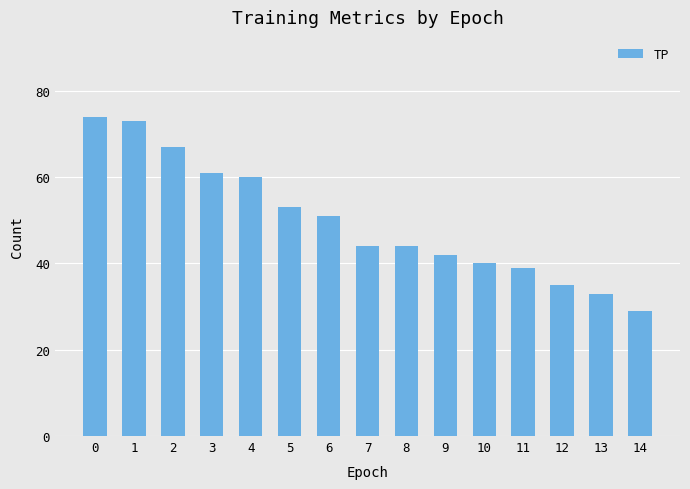

Reading left to right, what are all the values shown in this chart?

74	73	67	61	60	53	51	44	44	42	40	39	35	33	29